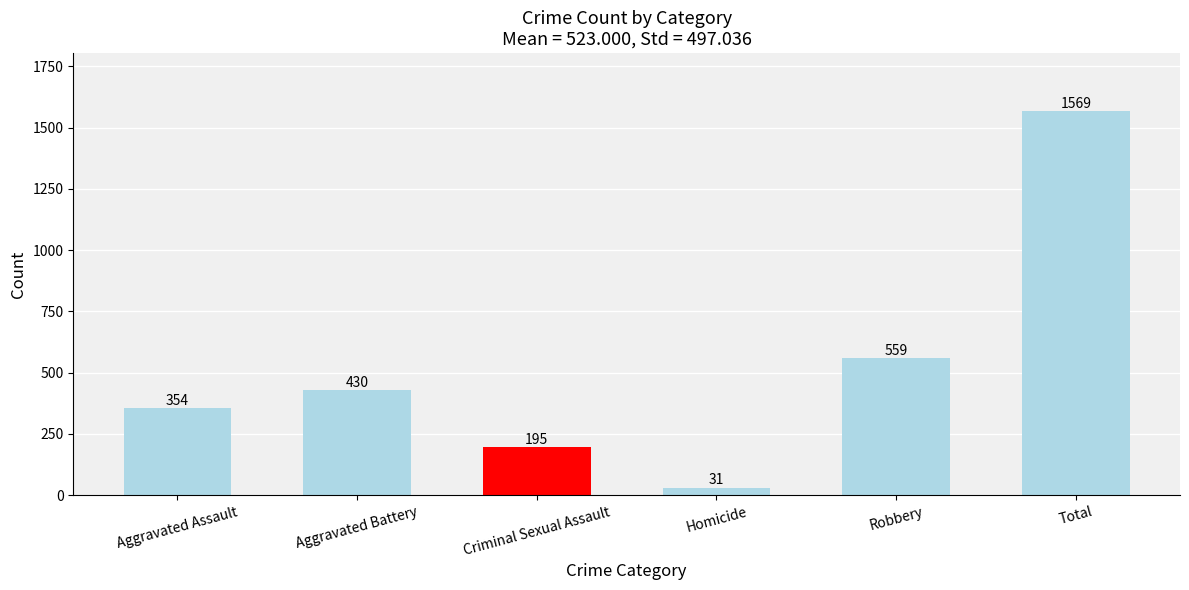

What is the change in value from Criminal Sexual Assault to Homicide?

-164